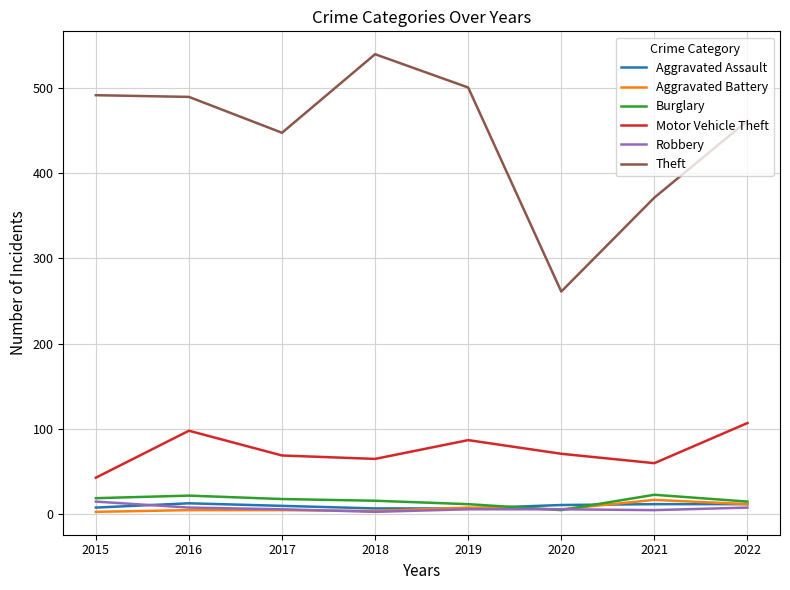

True or false: Motor Vehicle Theft and Burglary intersect in this chart.

False